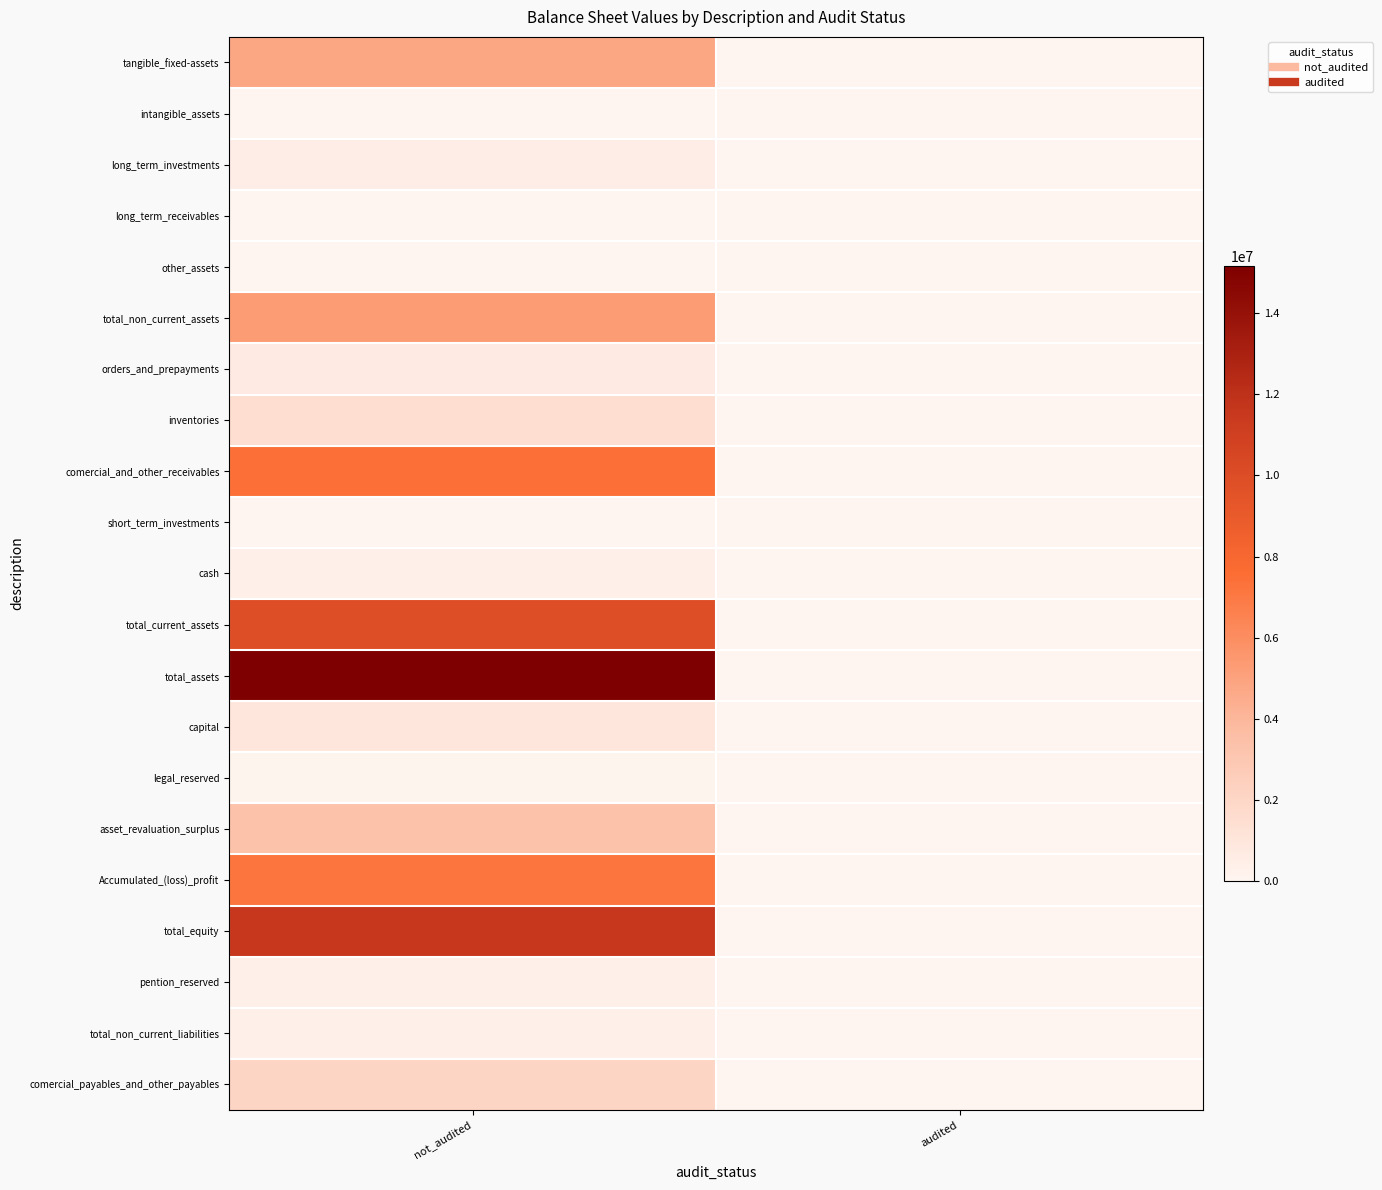

List the series in order of their peak value, lowest first.

other_assets, short_term_investments, intangible_assets, long_term_receivables, legal_reserved, cash, pention_reserved, total_non_current_liabilities, long_term_investments, orders_and_prepayments, capital, inventories, comercial_payables_and_other_payables, asset_revaluation_surplus, tangible_fixed-assets, total_non_current_assets, Accumulated_(loss)_profit, comercial_and_other_receivables, total_current_assets, total_equity, total_assets